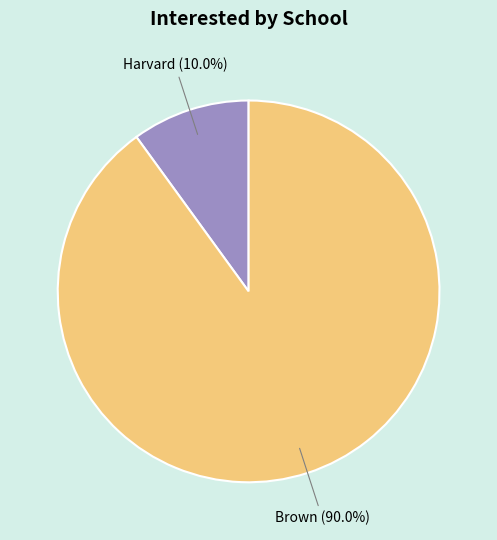

What percentage is the Brown slice, to the nearest percent?

90%